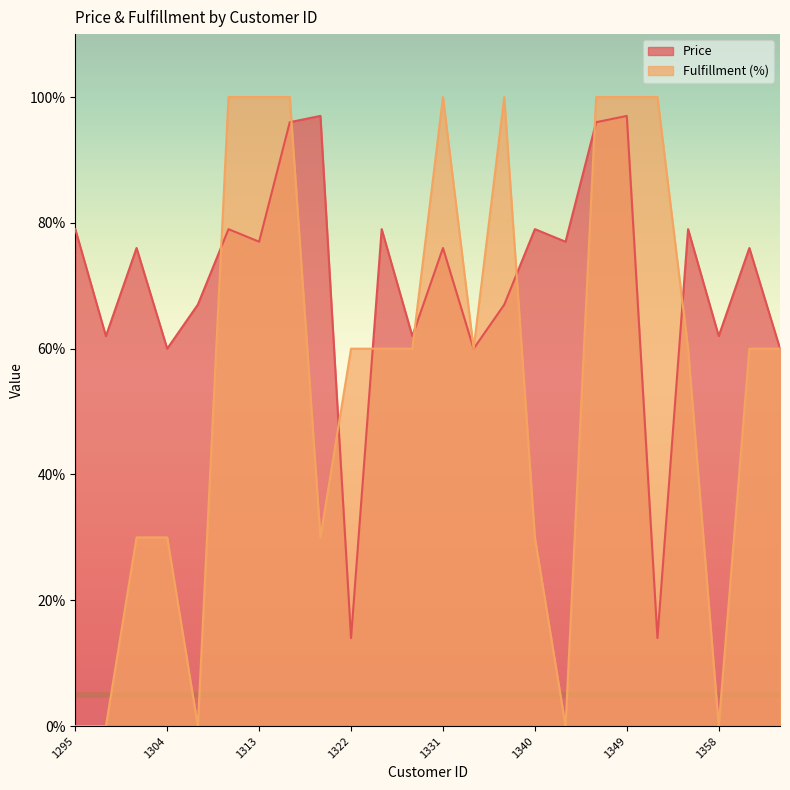

Reading left to right, what are all the values shown in this chart?

Price: 1295=79	1298=62	1301=76	1304=60	1307=67	1310=79	1313=77	1316=96	1319=97	1322=14	1325=79	1328=62	1331=76	1334=60	1337=67	1340=79	1343=77	1346=96	1349=97	1352=14	1355=79	1358=62	1361=76	1364=60
Fulfillment (%): 1295=0	1298=0	1301=30	1304=30	1307=0	1310=100	1313=100	1316=100	1319=30	1322=60	1325=60	1328=60	1331=100	1334=60	1337=100	1340=30	1343=0	1346=100	1349=100	1352=100	1355=60	1358=0	1361=60	1364=60